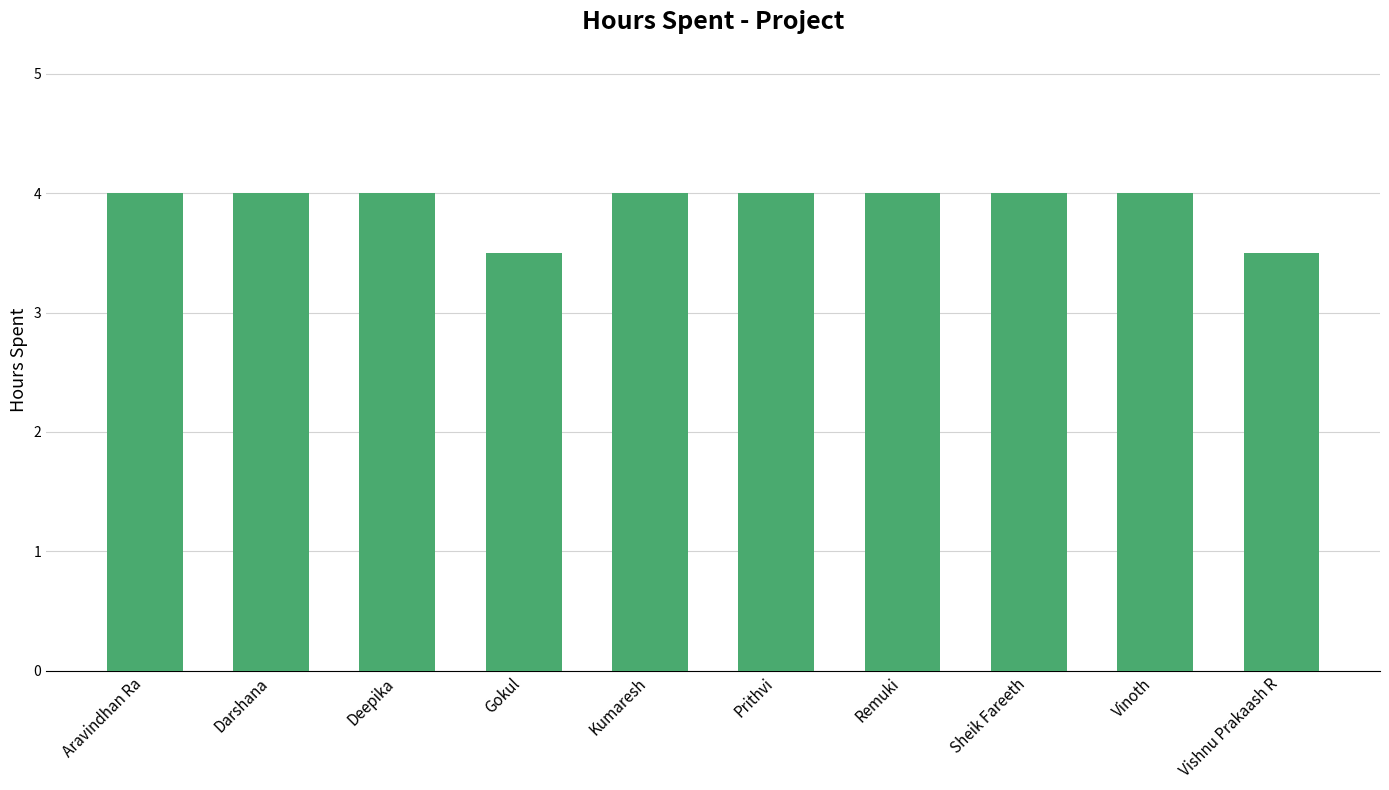

Reading left to right, transcribe all the data shown in this chart.

4.0	4.0	4.0	3.5	4.0	4.0	4.0	4.0	4.0	3.5